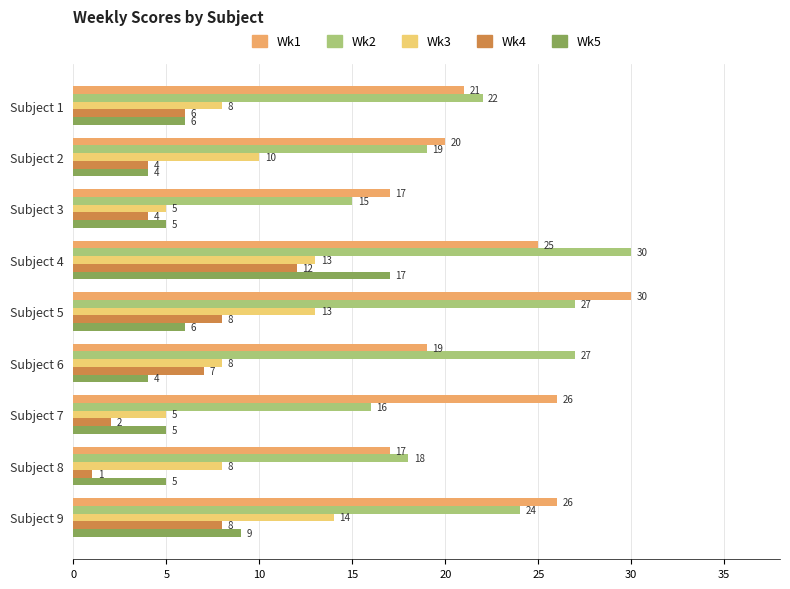

How many distinct data groups are displayed?

5